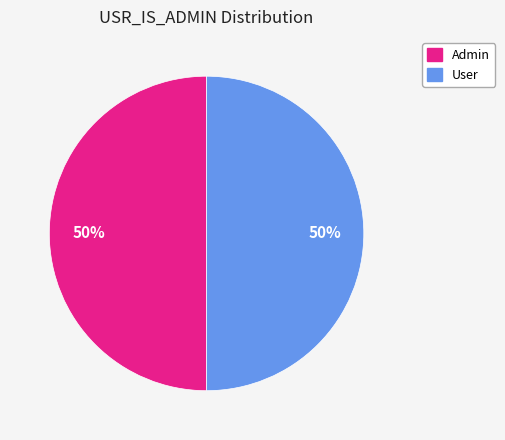

Is the sum of Admin and User greater than half?

Yes